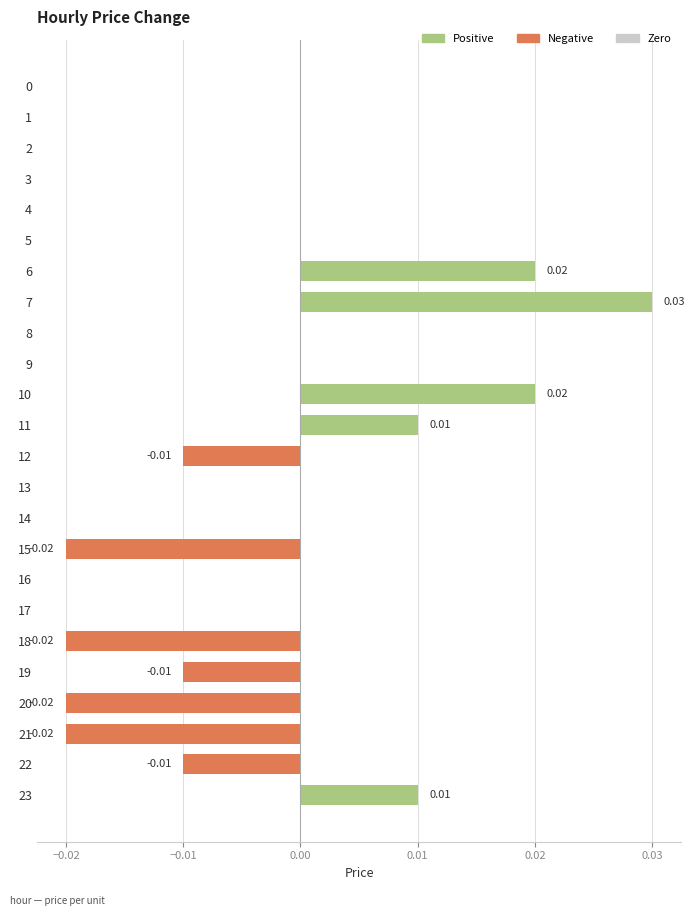

Which has a higher value, 9 or 10?

10